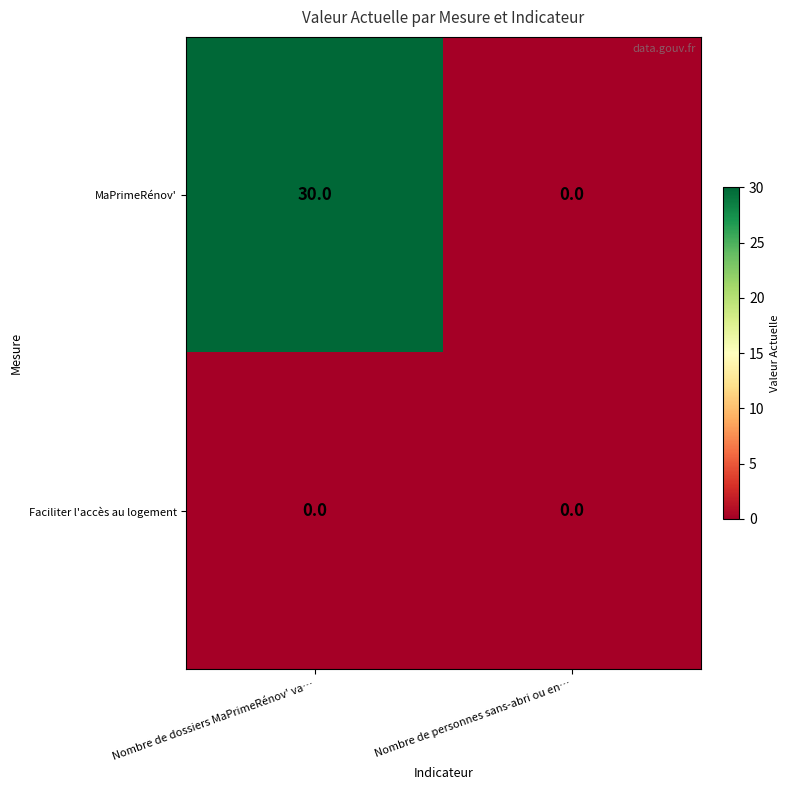

How many data points does each series have?

2